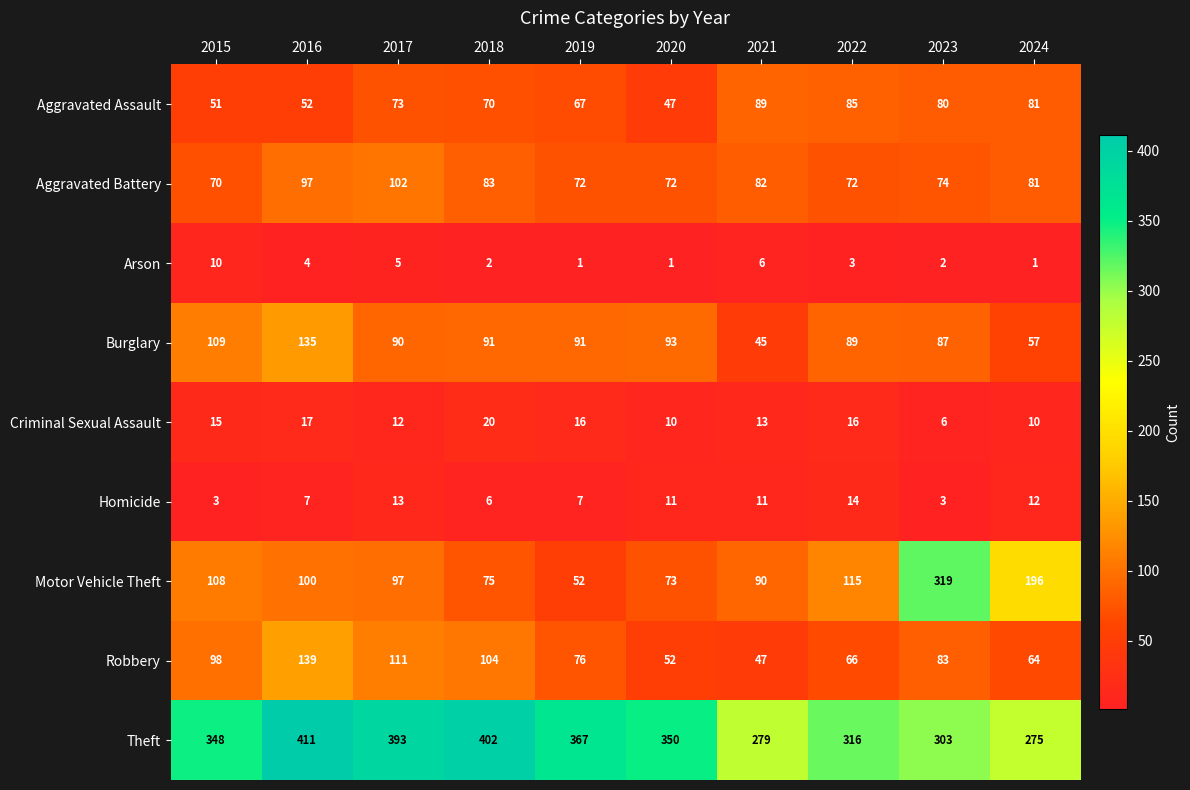

Which category has the highest value in the Criminal Sexual Assault series?

2018